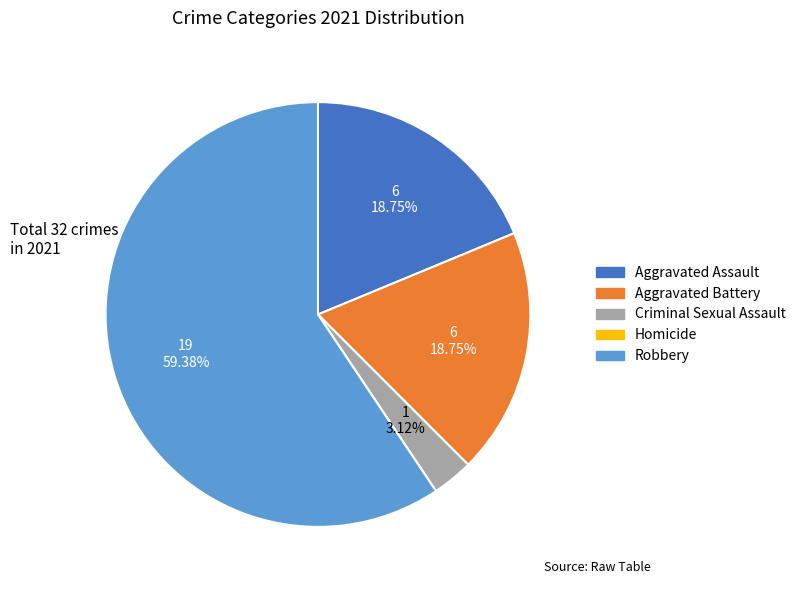

Do Aggravated Assault and Robbery together represent more than half of the pie?

Yes